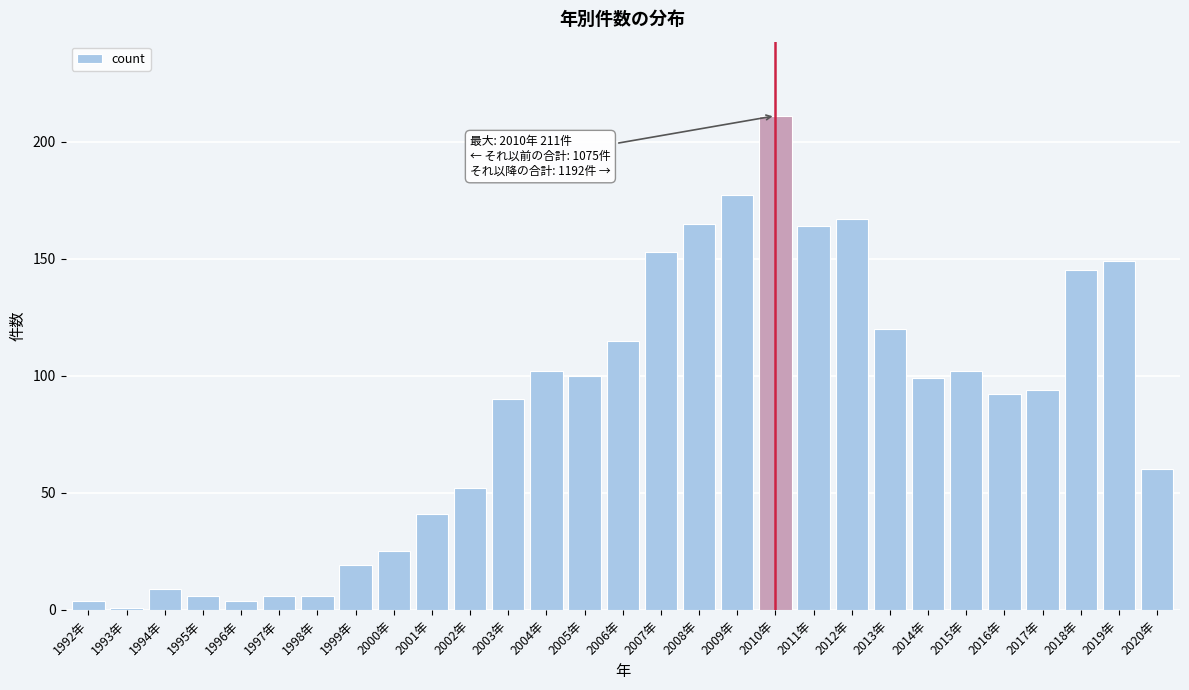

Reading left to right, transcribe all the data shown in this chart.

4	1	9	6	4	6	6	19	25	41	52	90	102	100	115	153	165	177	211	164	167	120	99	102	92	94	145	149	60